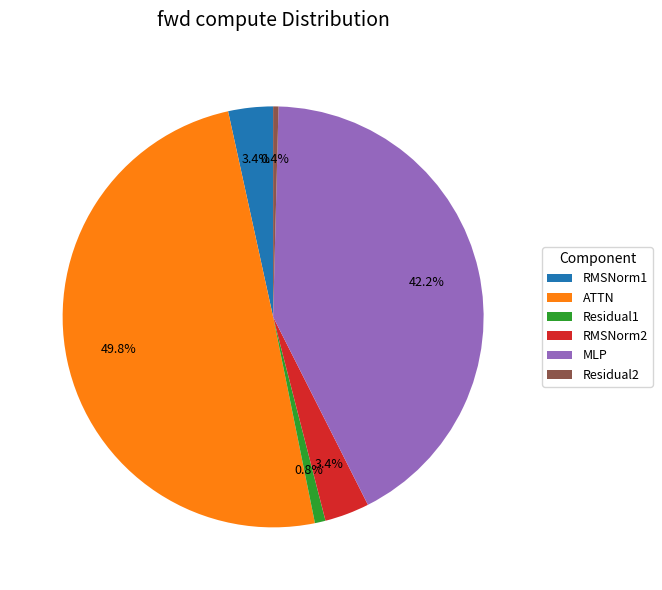

To the nearest percent, what portion does ATTN represent?

50%